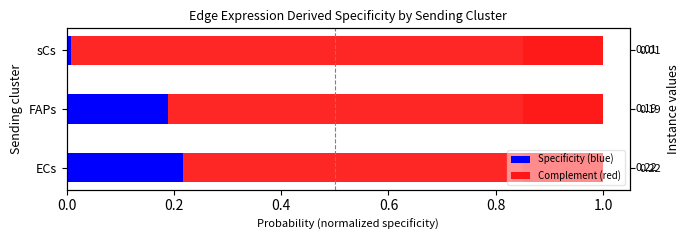

What is the average value of the Specificity (blue) series?

0.1